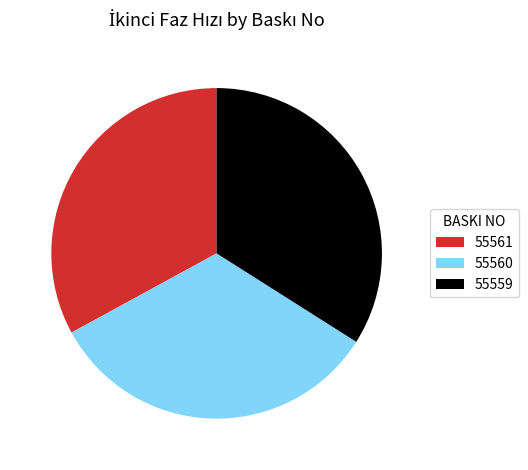

Do 55561 and 55559 together represent more than half of the pie?

Yes